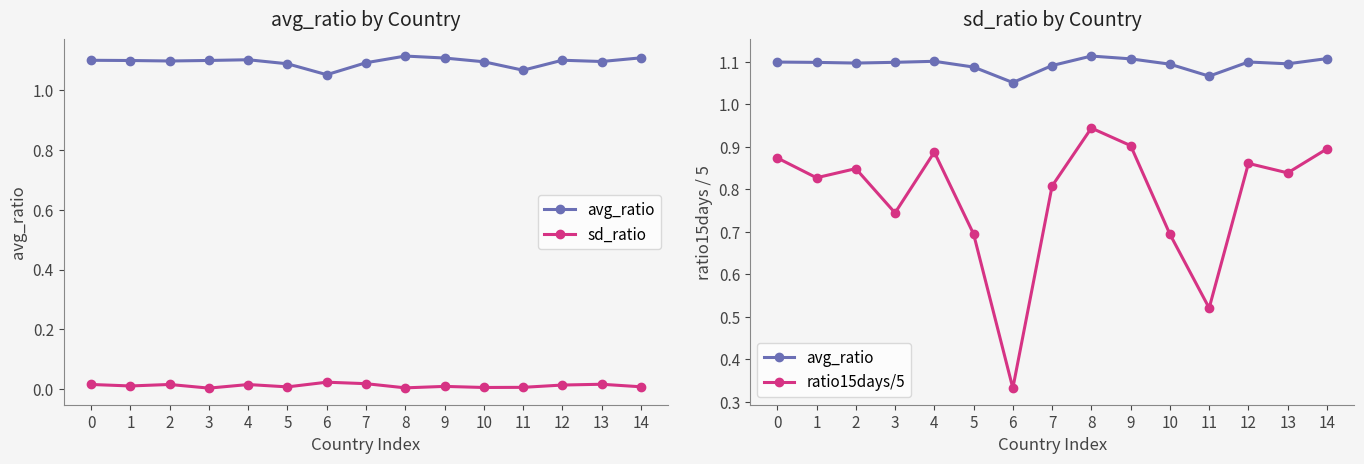

True or false: sd_ratio and ratio15days/5 cross at least once.

False